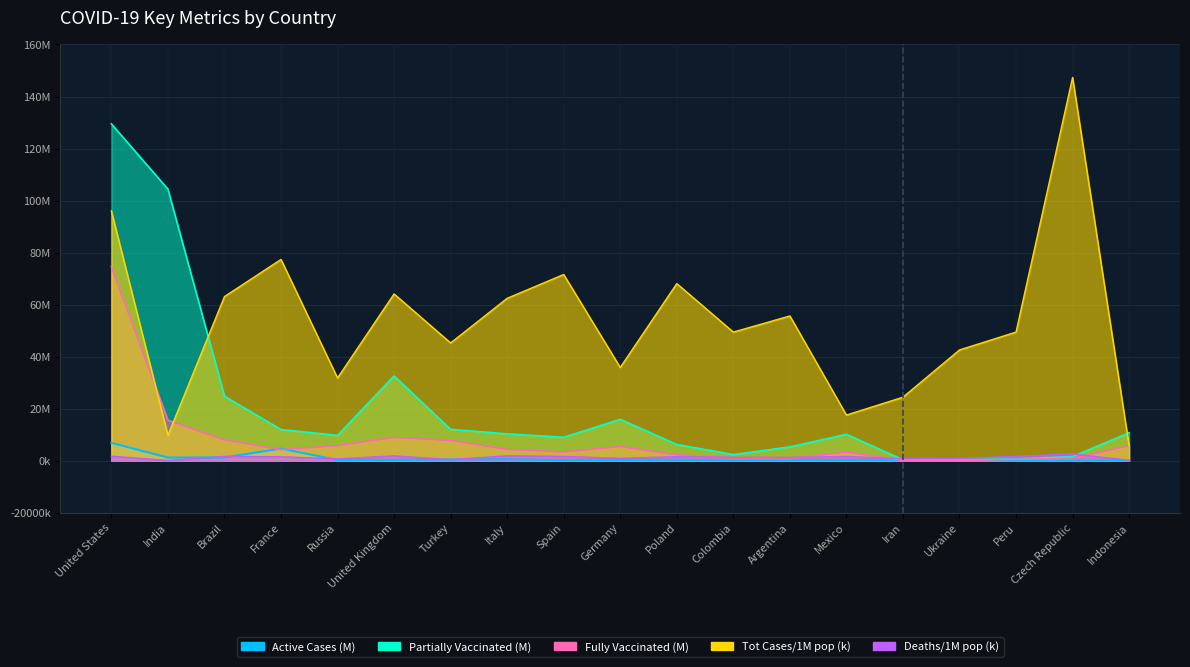

Reading left to right, transcribe all the data shown in this chart.

Active Cases: 6.9	1.2	1.2	4.7	0.3	0.3	0.5	0.5	0.2	0.2	0.3	0.1	0.2	0.3	0.3	0.4	0.0	0.1	0.1
Tot Cases/1M pop: 96.0	9.7	63.1	77.4	31.8	64.1	45.3	62.4	71.6	35.8	68.1	49.4	55.6	17.5	24.4	42.6	49.4	147.3	5.7
Deaths/1M pop: 1.7	0.1	1.7	1.5	0.7	1.9	0.4	1.9	1.6	0.9	1.5	1.3	1.3	1.6	0.8	0.8	1.6	2.6	0.2
People_partially_vaccinated: 129.5	104.4	24.8	12.0	9.7	32.6	12.0	10.3	9.0	15.9	6.2	2.3	5.3	10.1	0.4	0.4	0.7	1.6	10.8
People_fully_vaccinated: 74.6	15.5	8.0	4.3	5.7	8.9	7.8	4.3	3.3	5.4	2.2	1.0	0.8	3.3	0.1	0.0	0.5	0.8	5.7